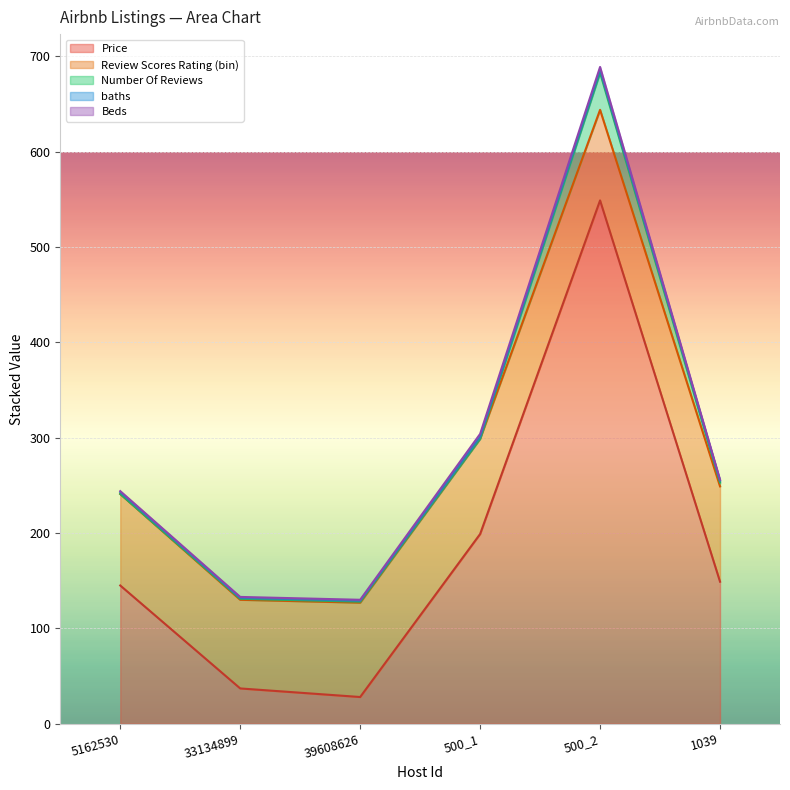

What is the difference between the maximum and minimum values in the Price series?

521